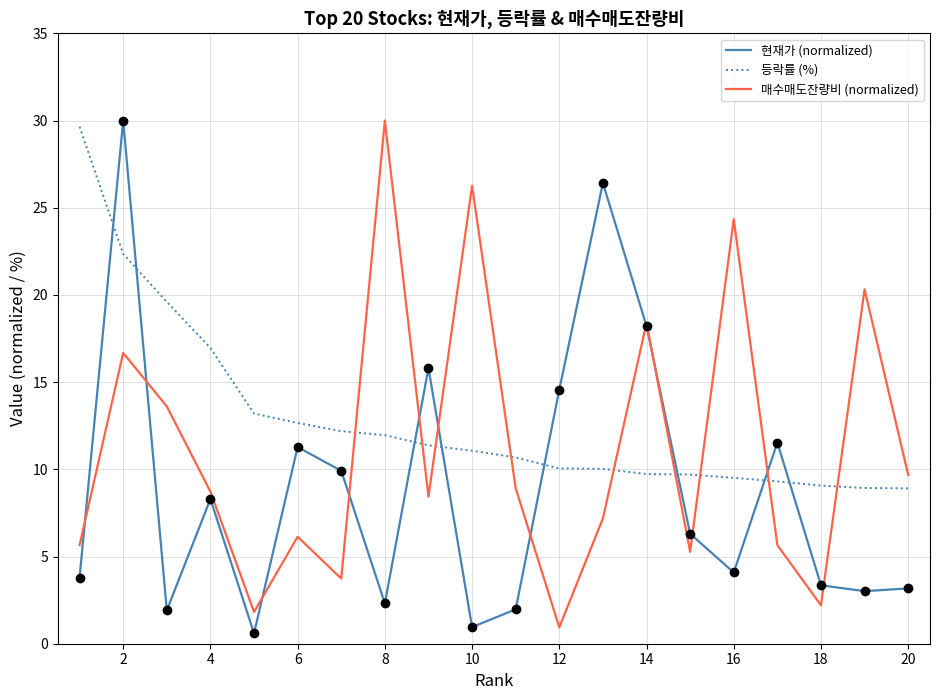

How many intersections are there between 등락률 (%) and 현재가 (normalized)?

8